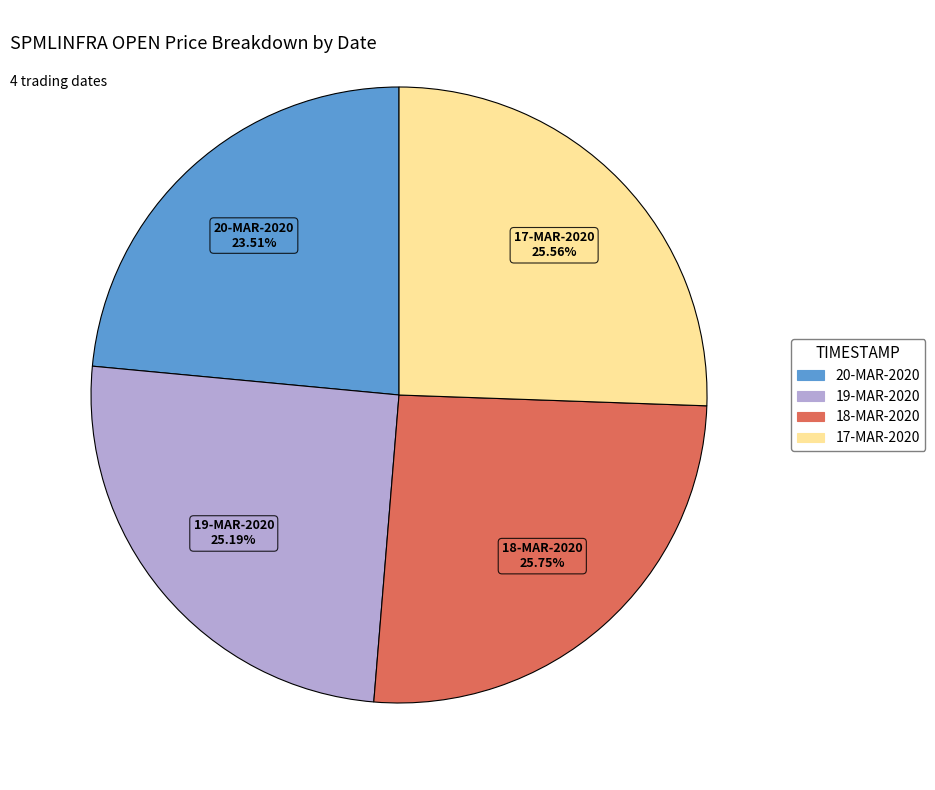

To the nearest percent, what percentage of the pie is 20-MAR-2020?

24%